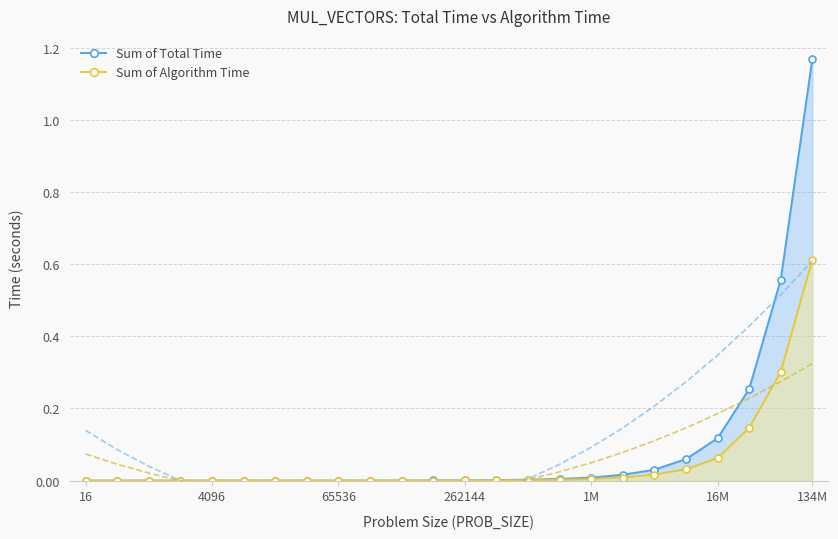

Which series has the largest total across all categories?

Sum of Total Time